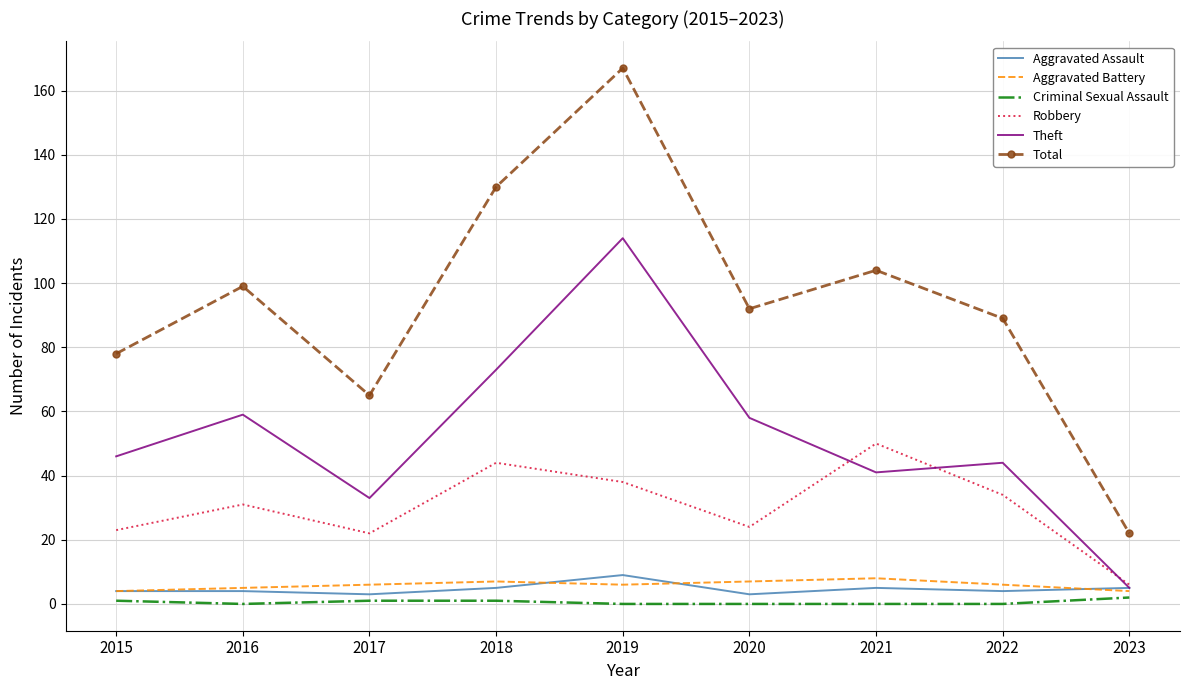

Which label corresponds to the largest value in the chart?

2019